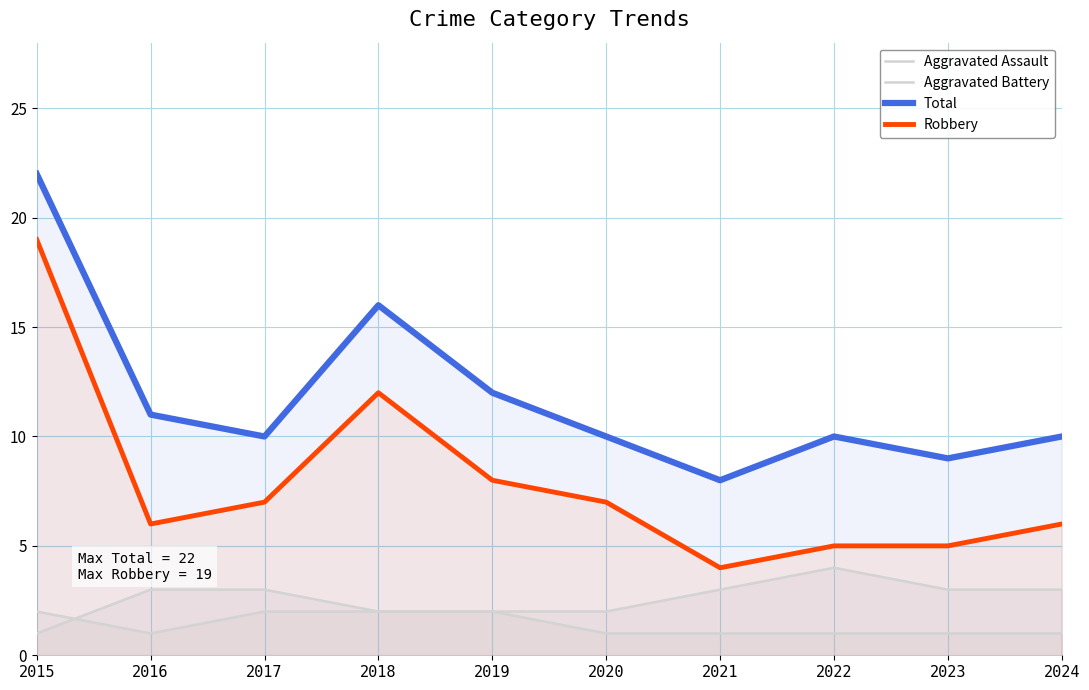

True or false: Aggravated Assault has more than 1 points higher than both neighbors.

False